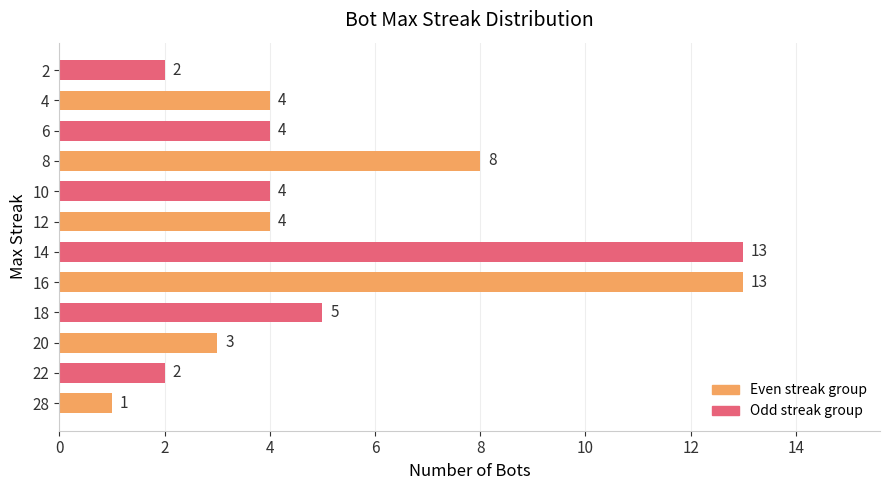

Is it true that the value at 10 is 7?

False